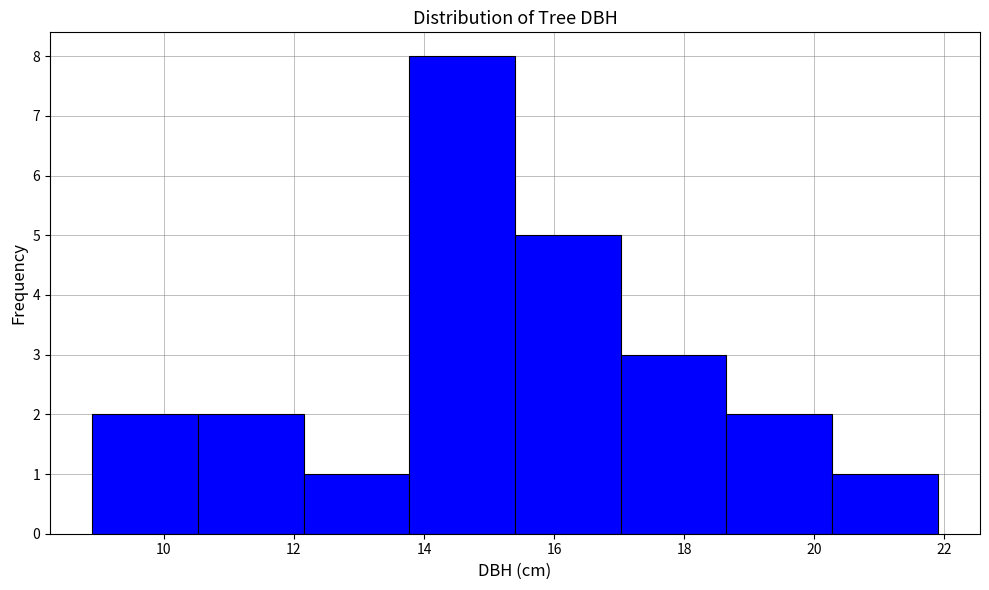

Which range on the x-axis has the tallest bar?

13.8 to 15.4